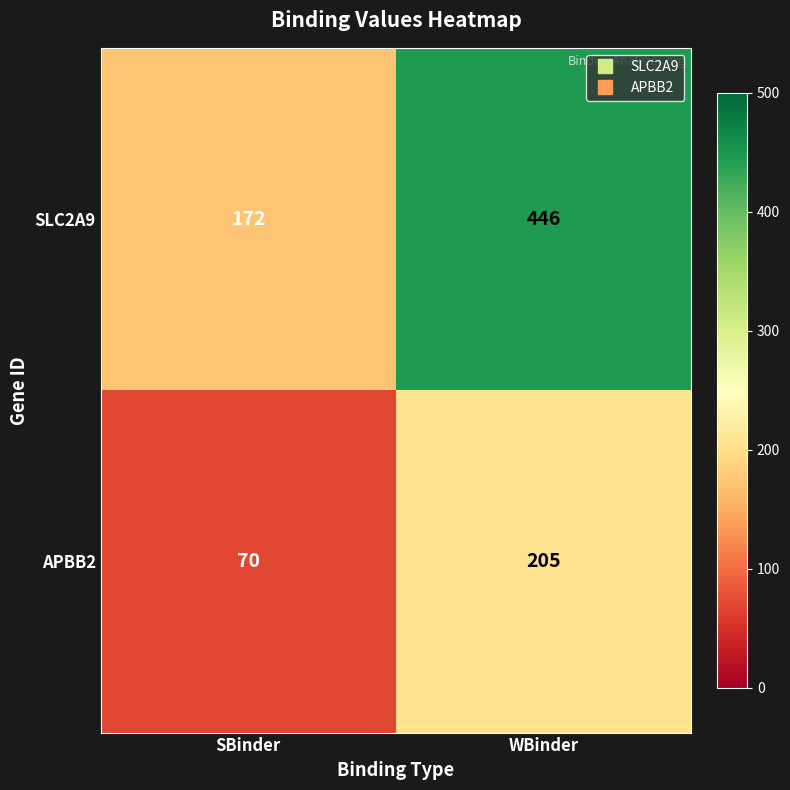

Rank the series by their maximum value, from lowest to highest.

APBB2, SLC2A9